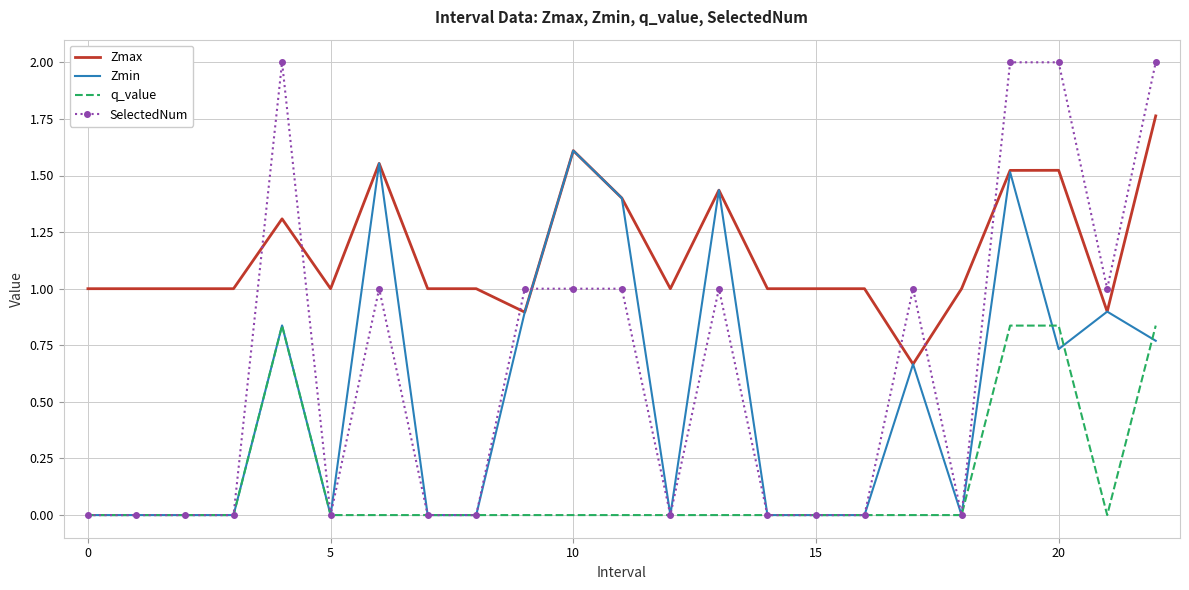

Which series has the widest spread of values?

SelectedNum